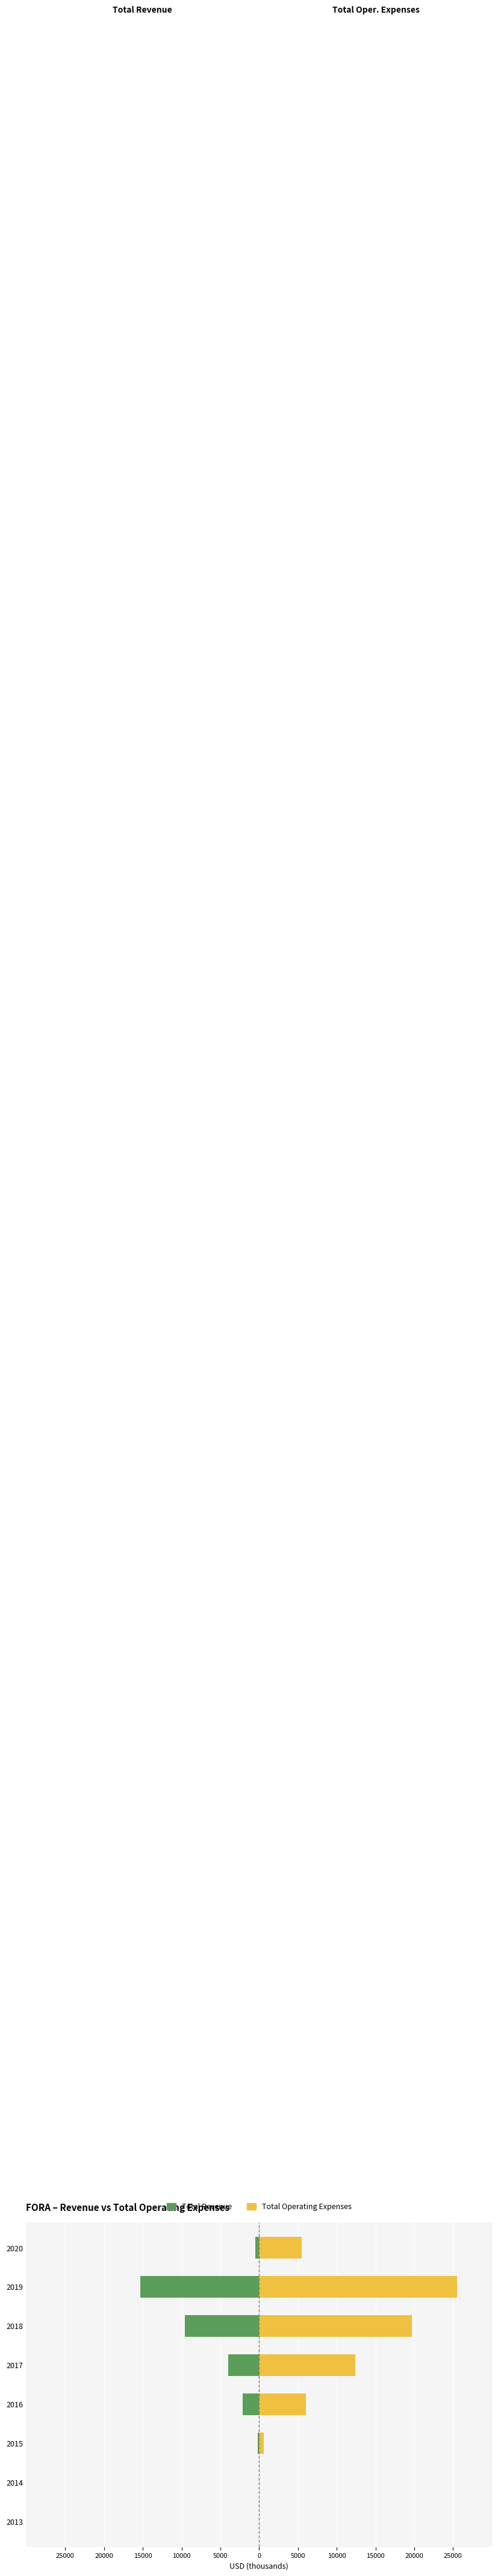

Does the chart contain stacked bars?

No